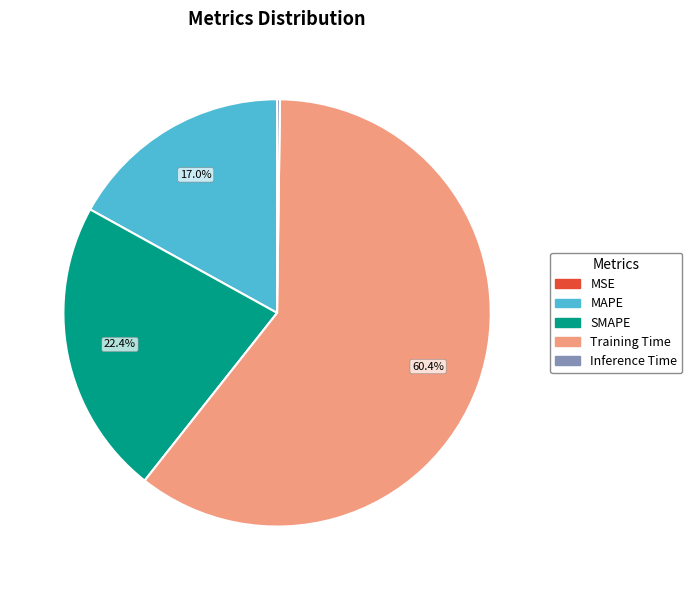

Does any single category account for the majority?

Yes